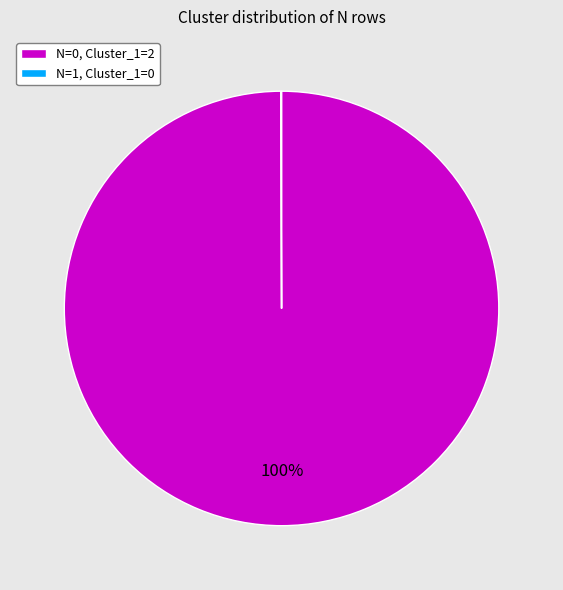

To the nearest percent, what percentage of the pie is N=0, Cluster_1=2?

100%